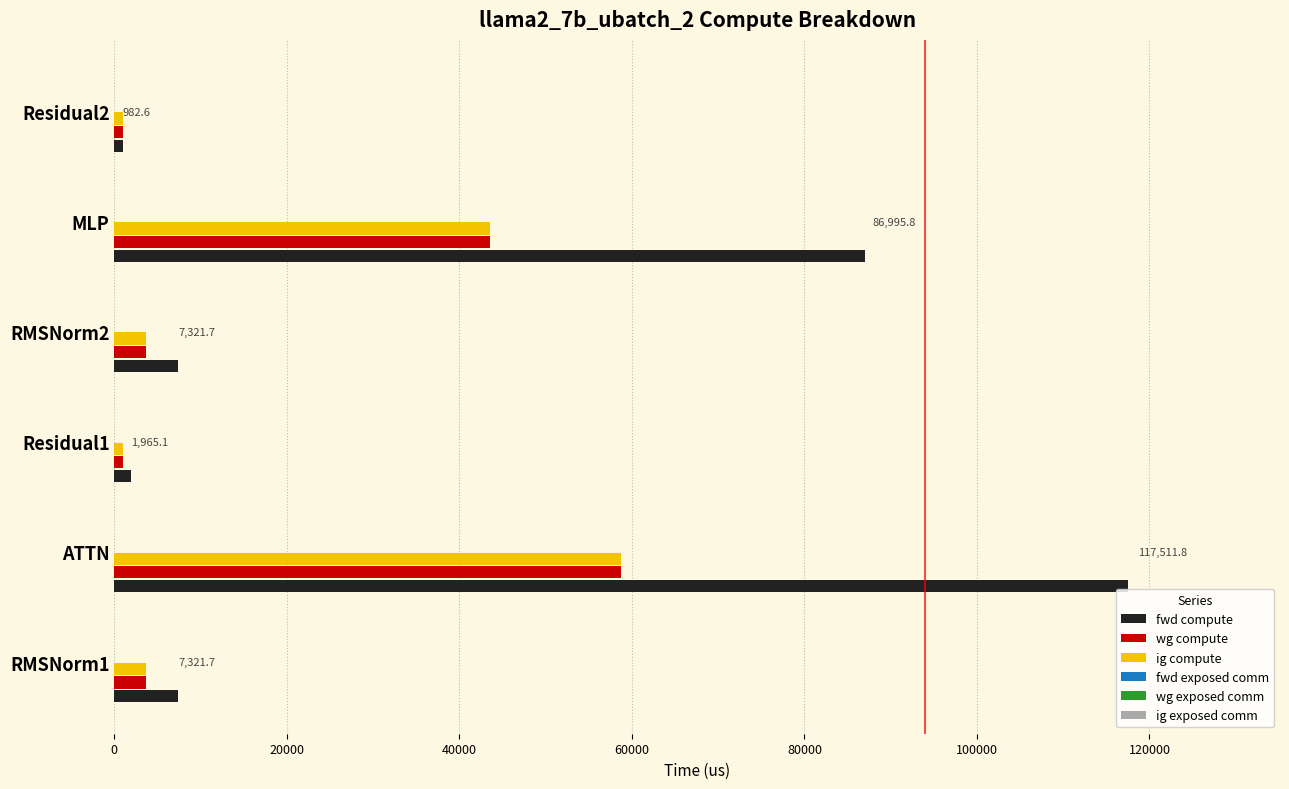

The wg compute series shows 74105.8 at MLP. True or false?

False